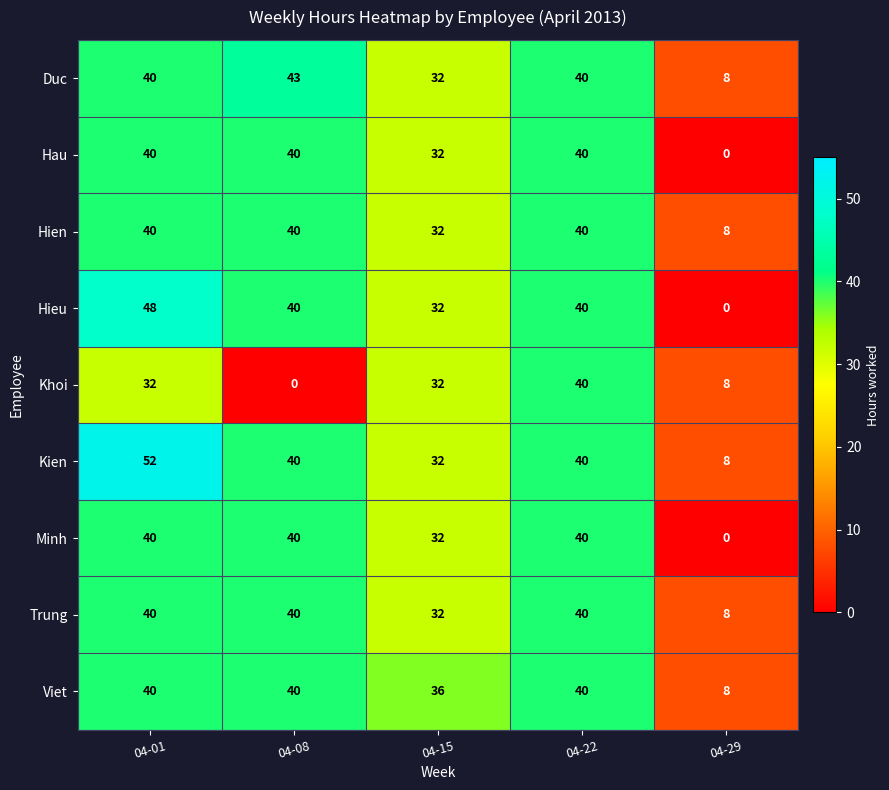

What is the maximum value for Hien?

40